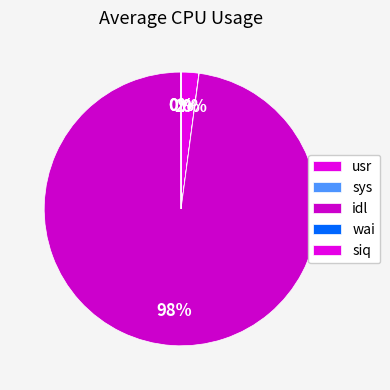

Which slice represents more than half of the pie?

idl